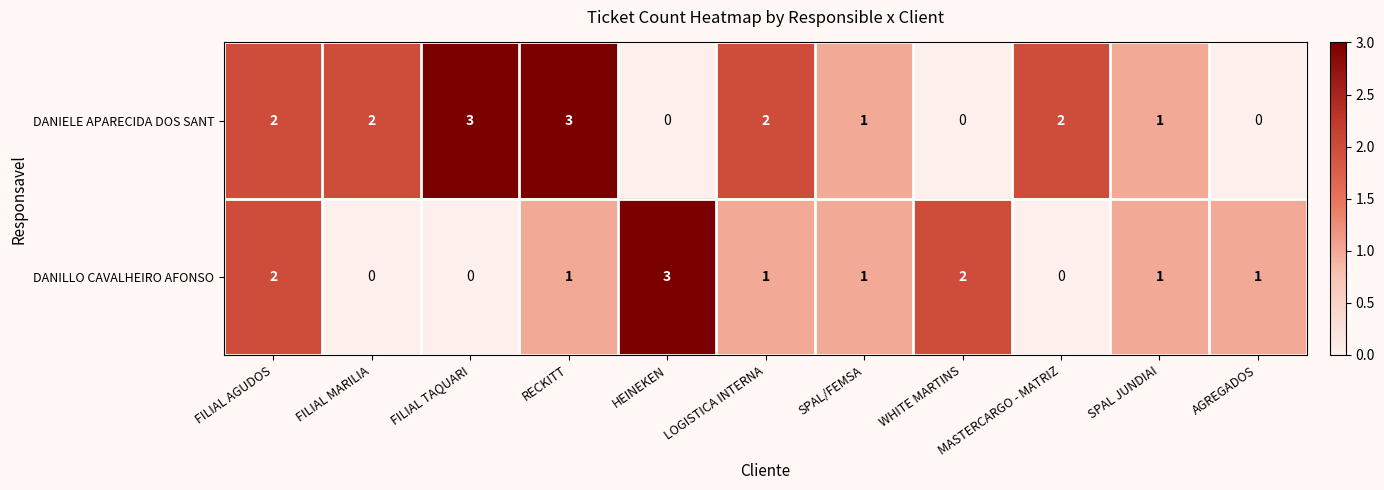

Rank the series by their average value, from lowest to highest.

DANILLO CAVALHEIRO AFONSO, DANIELE APARECIDA DOS SANT